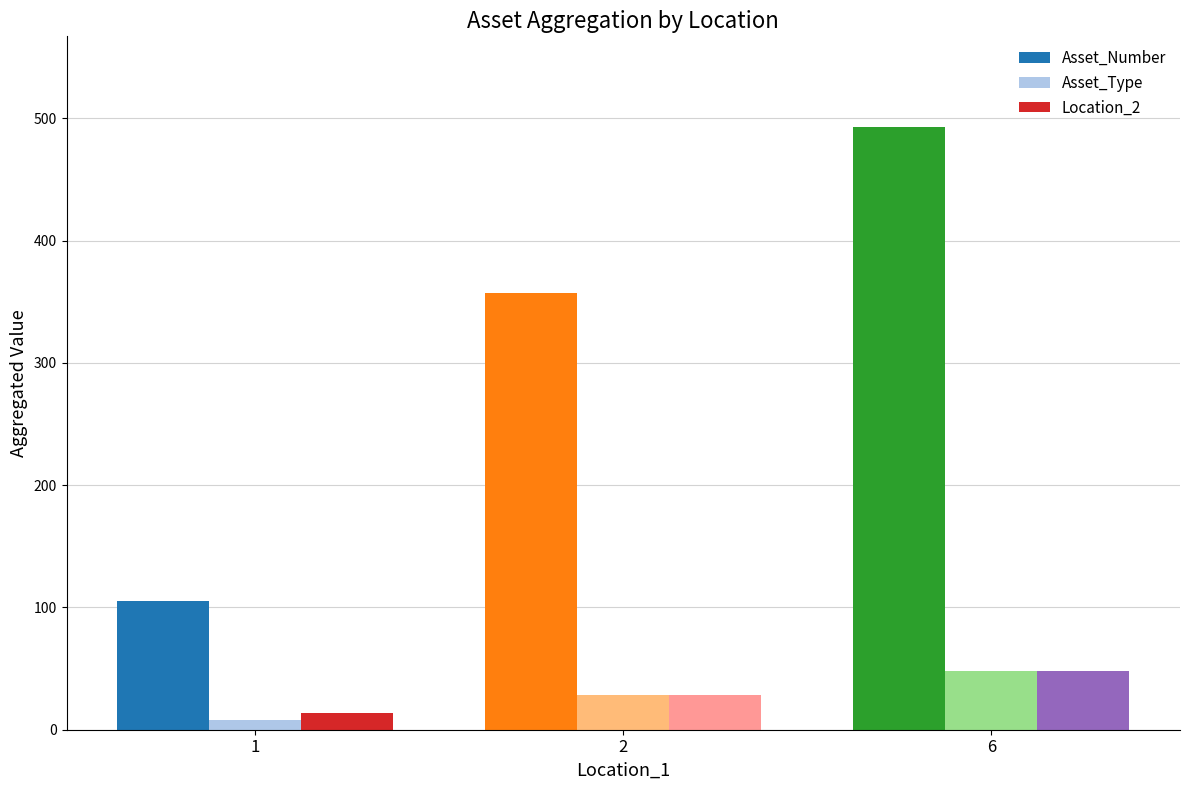

What is the value of the Asset_Type bar at the 1st from the left?

8